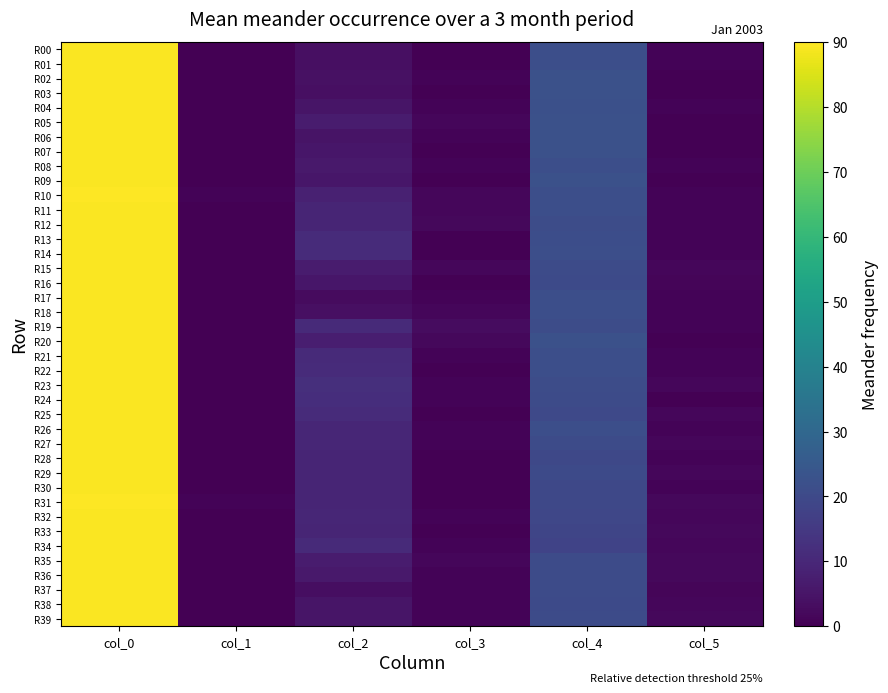

Which series has the widest spread of values?

R31